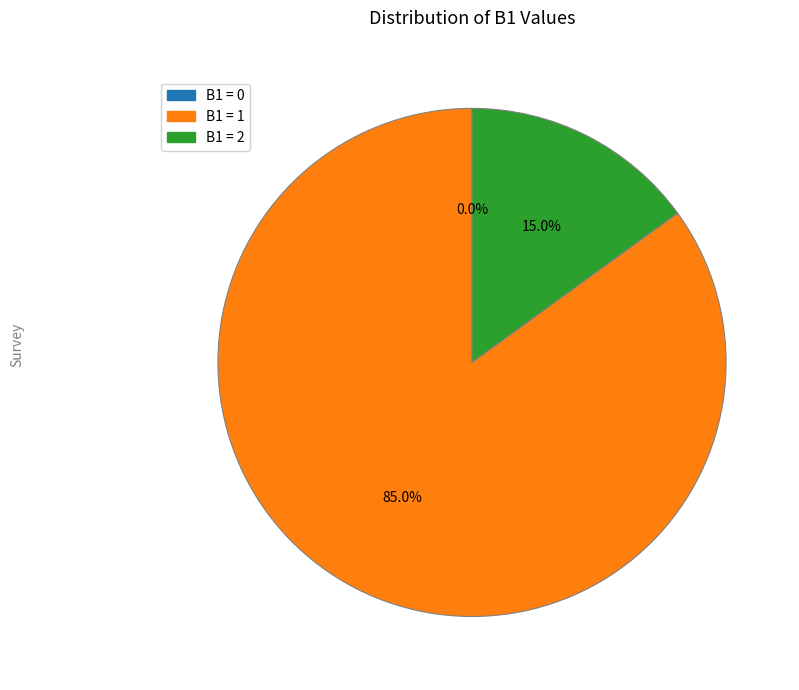

Combined, do Value 0 and Value 2 account for over 50%?

No